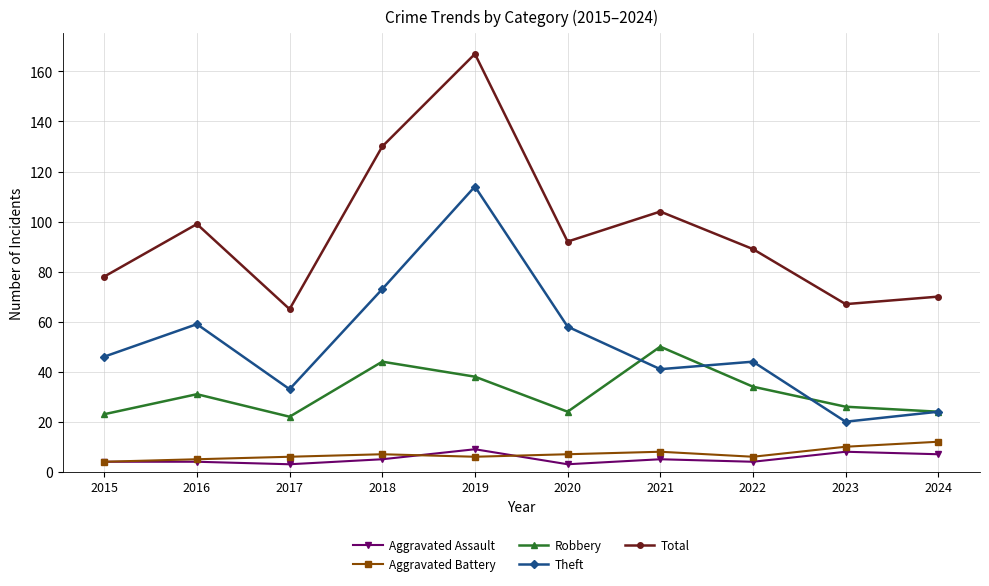

What is the lowest value of the Robbery series?

22